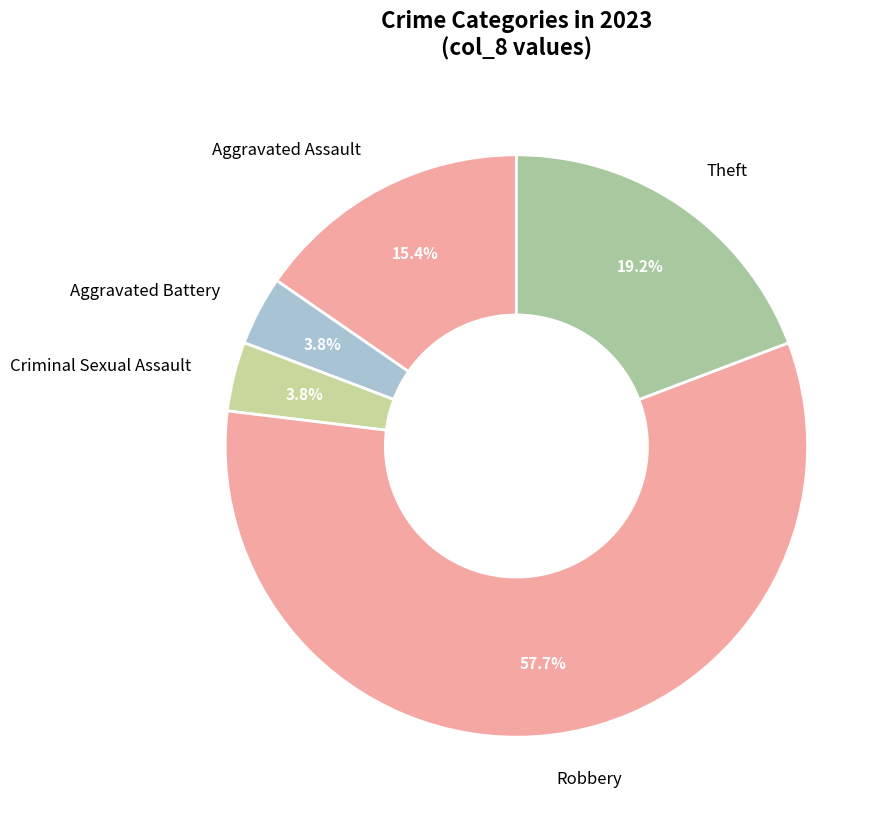

What percentage is the Theft slice, to the nearest percent?

19%